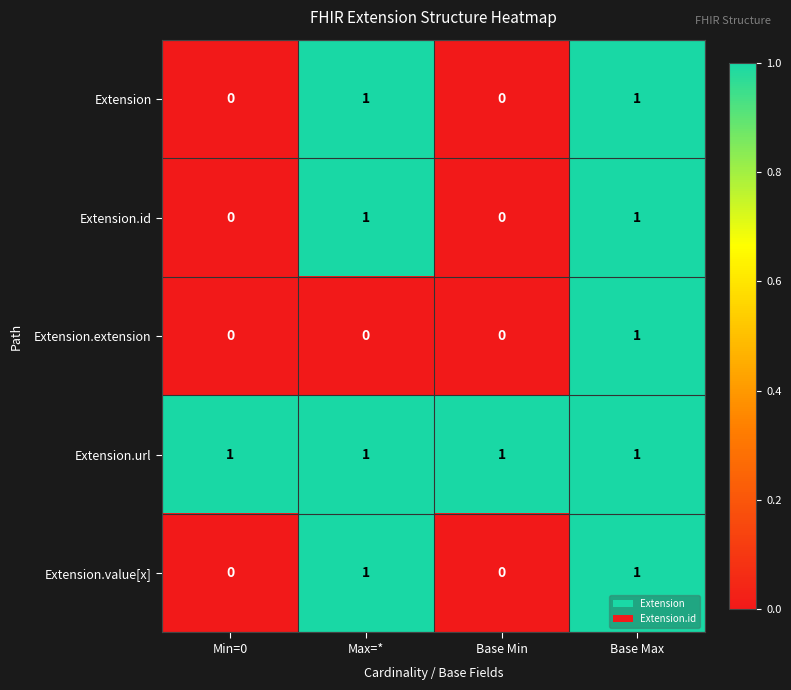

How many Extension.value[x] values are between 0 and 1?

4